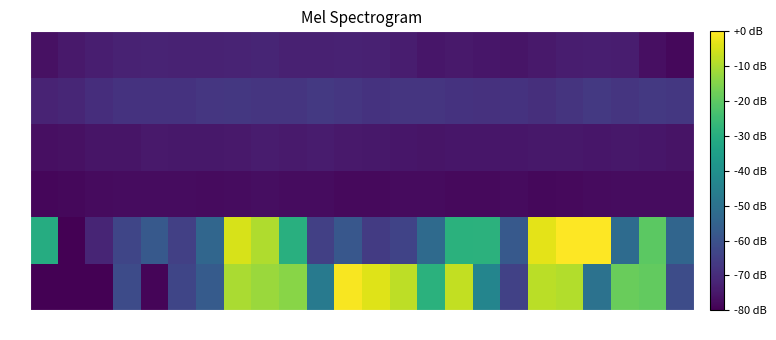

Reading left to right, what are all the values shown in this chart?

x1: -80.0	-80.0	-80.0	-61.8	-78.9	-63.3	-57.1	-10.1	-12.0	-14.2	-47.1	-0.9	-3.8	-8.0	-28.9	-7.2	-43.7	-64.6	-8.3	-9.3	-49.9	-18.4	-19.1	-61.4
x2: -30.6	-80.0	-71.7	-63.2	-57.6	-64.7	-53.6	-4.8	-9.4	-29.7	-64.9	-58.4	-66.1	-64.0	-52.5	-29.0	-28.5	-57.8	-3.4	-0.2	-0.0	-51.9	-20.0	-54.0
x3: -78.5	-78.2	-77.7	-77.4	-77.4	-77.4	-77.7	-77.5	-77.2	-77.3	-77.5	-77.9	-77.9	-77.7	-77.8	-77.8	-77.9	-77.8	-78.4	-78.0	-77.7	-77.3	-77.3	-77.4
x4: -76.9	-76.5	-75.6	-75.6	-74.6	-74.7	-74.8	-74.4	-73.9	-74.2	-73.9	-74.6	-75.0	-75.2	-75.3	-75.2	-75.2	-75.2	-74.9	-75.0	-75.2	-74.9	-75.0	-75.8
x5: -72.1	-71.5	-69.5	-68.3	-68.2	-68.1	-67.5	-67.0	-67.6	-67.7	-66.6	-67.3	-68.3	-67.7	-67.8	-68.3	-68.6	-68.3	-69.1	-67.8	-66.6	-67.5	-66.9	-67.0
x6: -76.5	-74.5	-73.4	-72.4	-72.1	-72.4	-72.4	-71.9	-71.8	-72.6	-72.8	-72.5	-72.7	-73.7	-75.2	-74.6	-75.3	-75.6	-74.6	-73.6	-73.3	-73.7	-76.9	-78.4